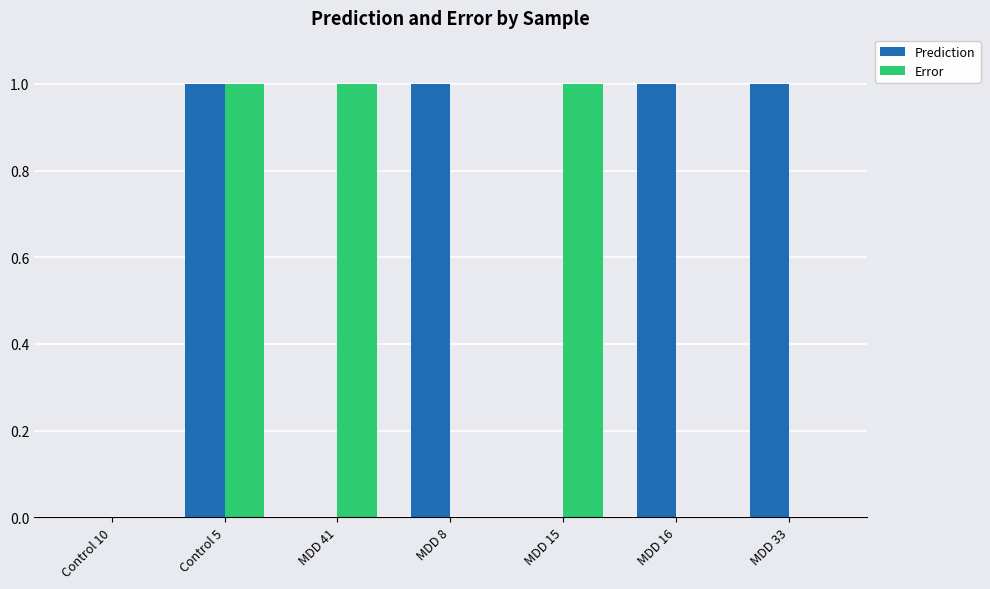

What is the maximum value shown in the chart?

1.0